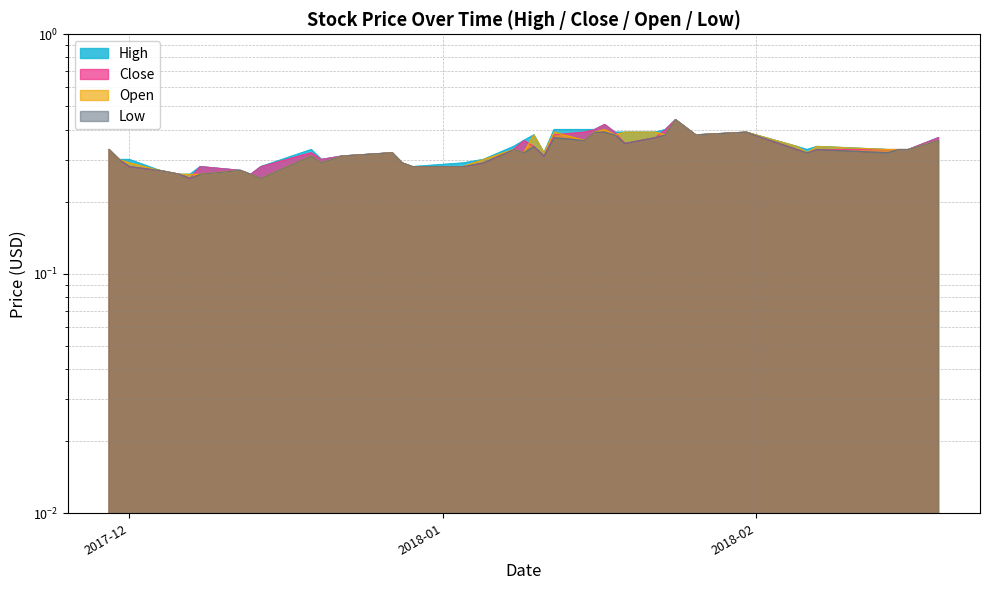

Which series has the widest spread of values?

Close